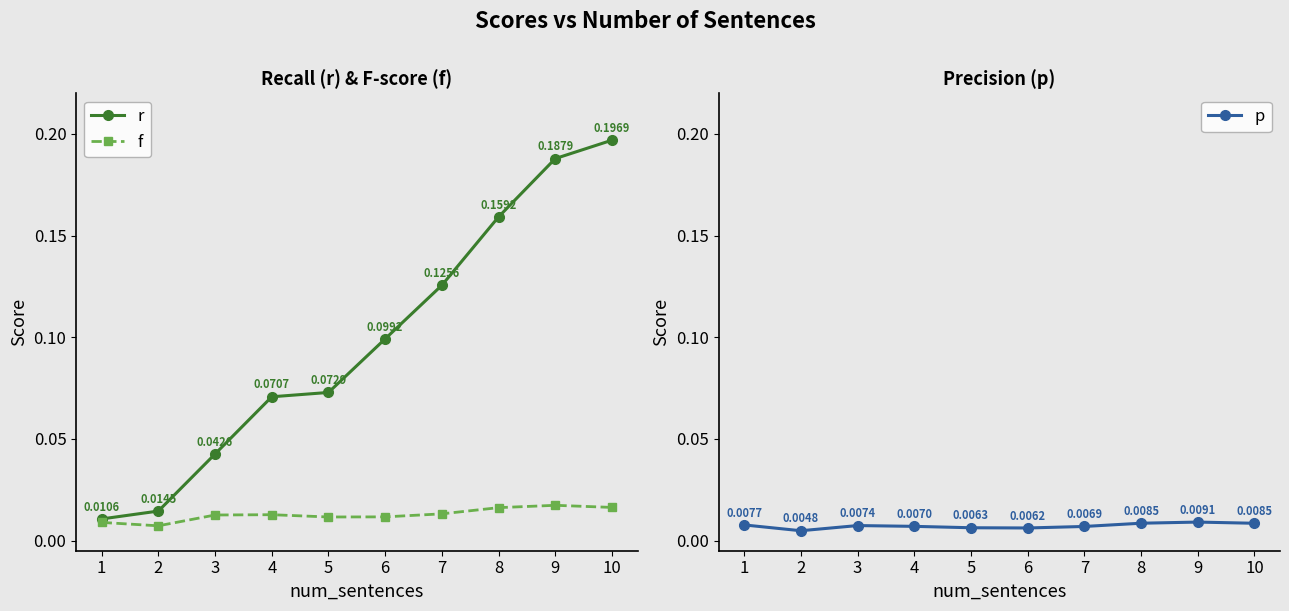

In p, how many points are higher than both neighbors (excluding endpoints)?

2